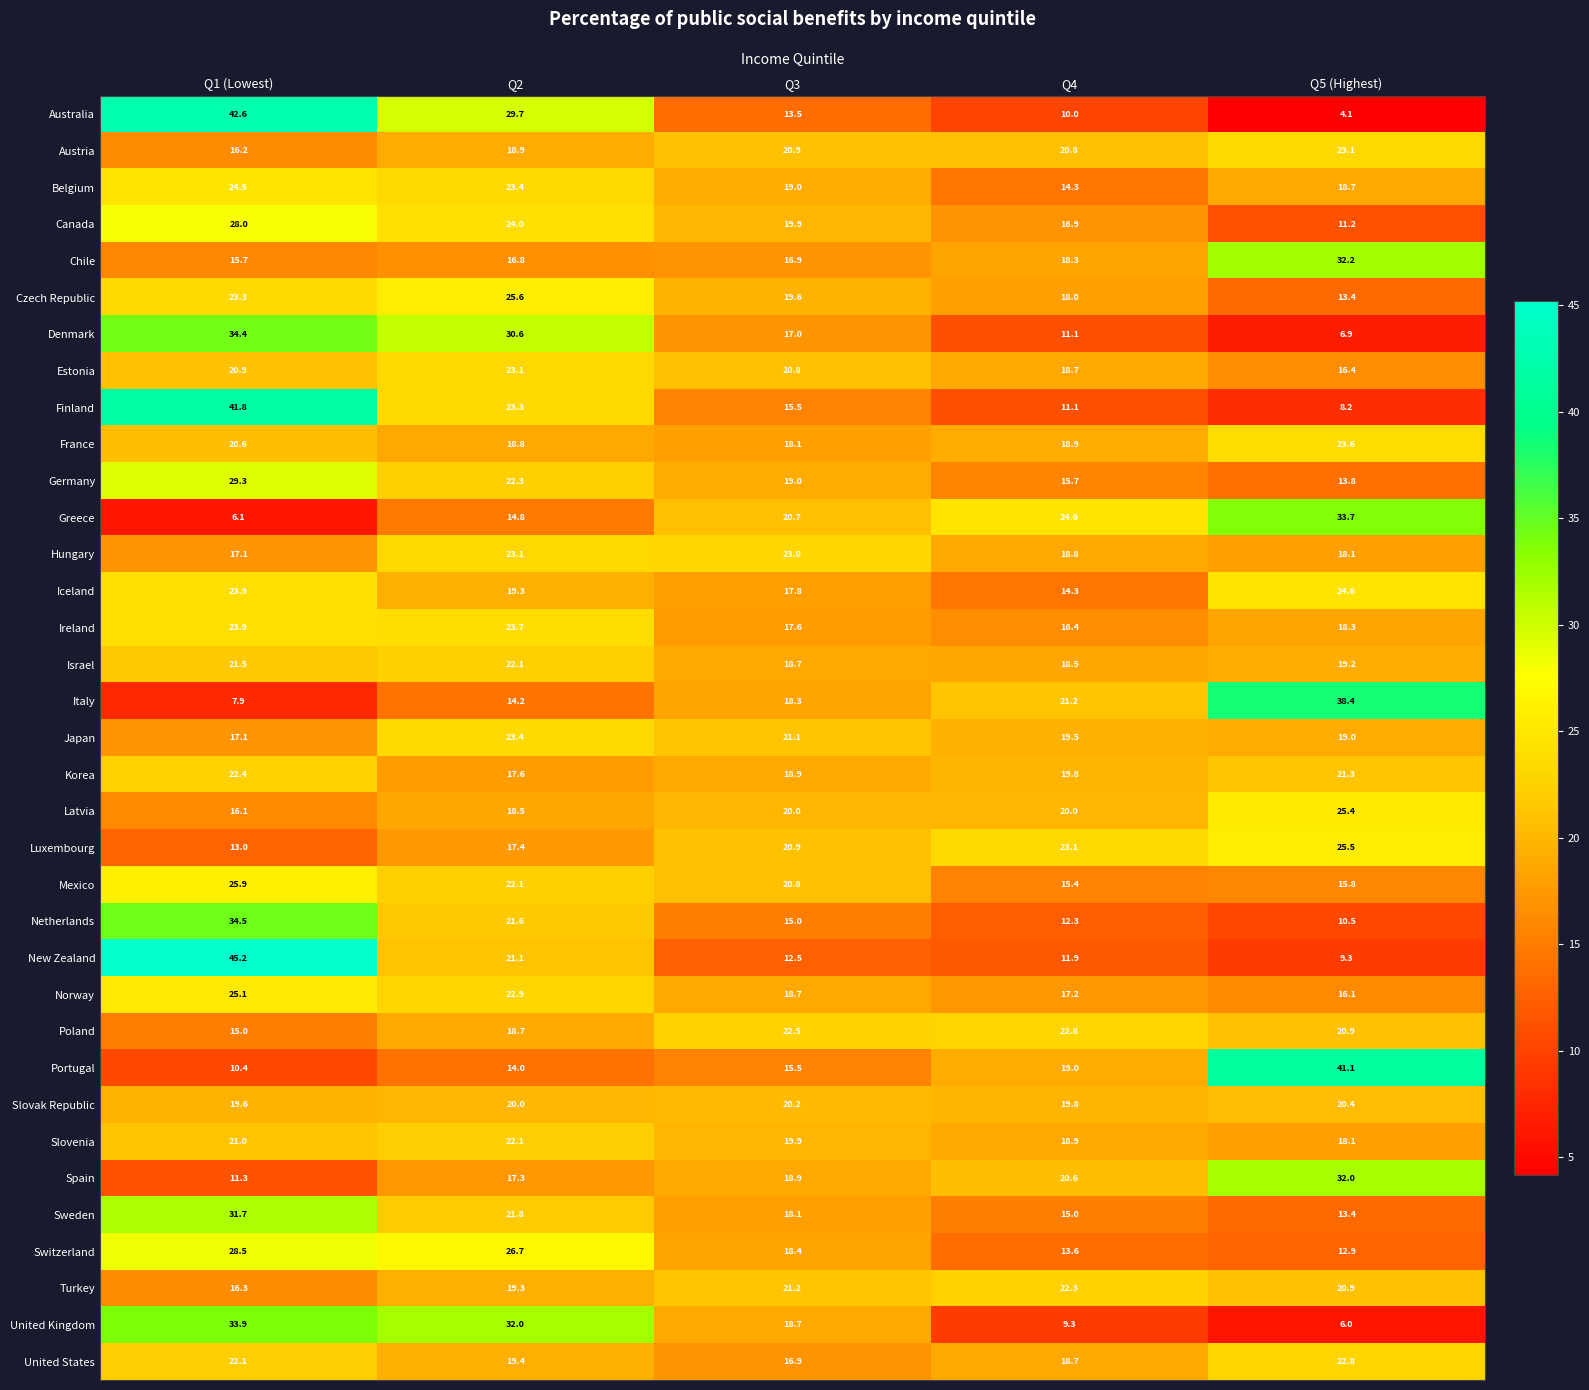

Where is Hungary nearest to the value 20?

Q4